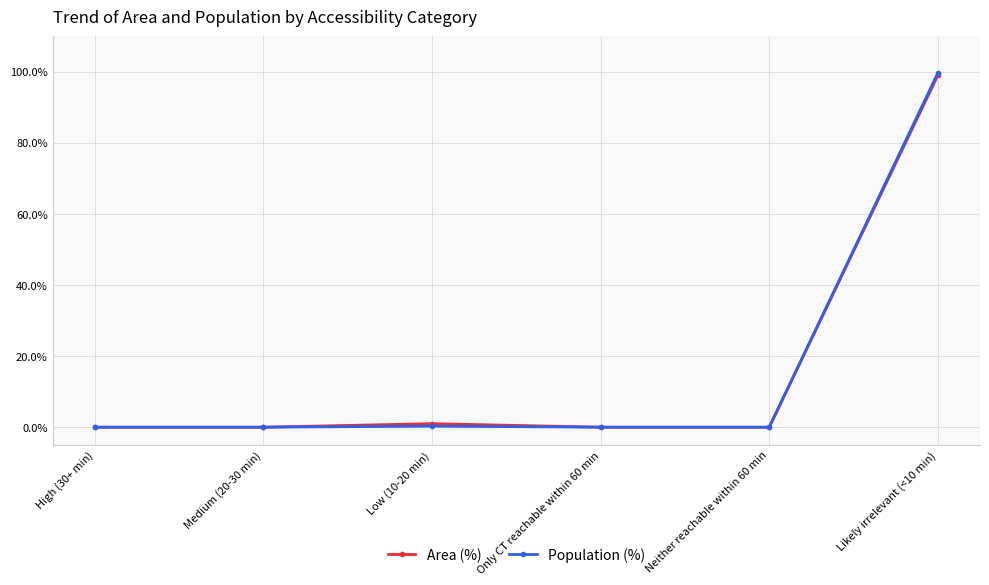

What is the average value of the Area (%) series?

16.7